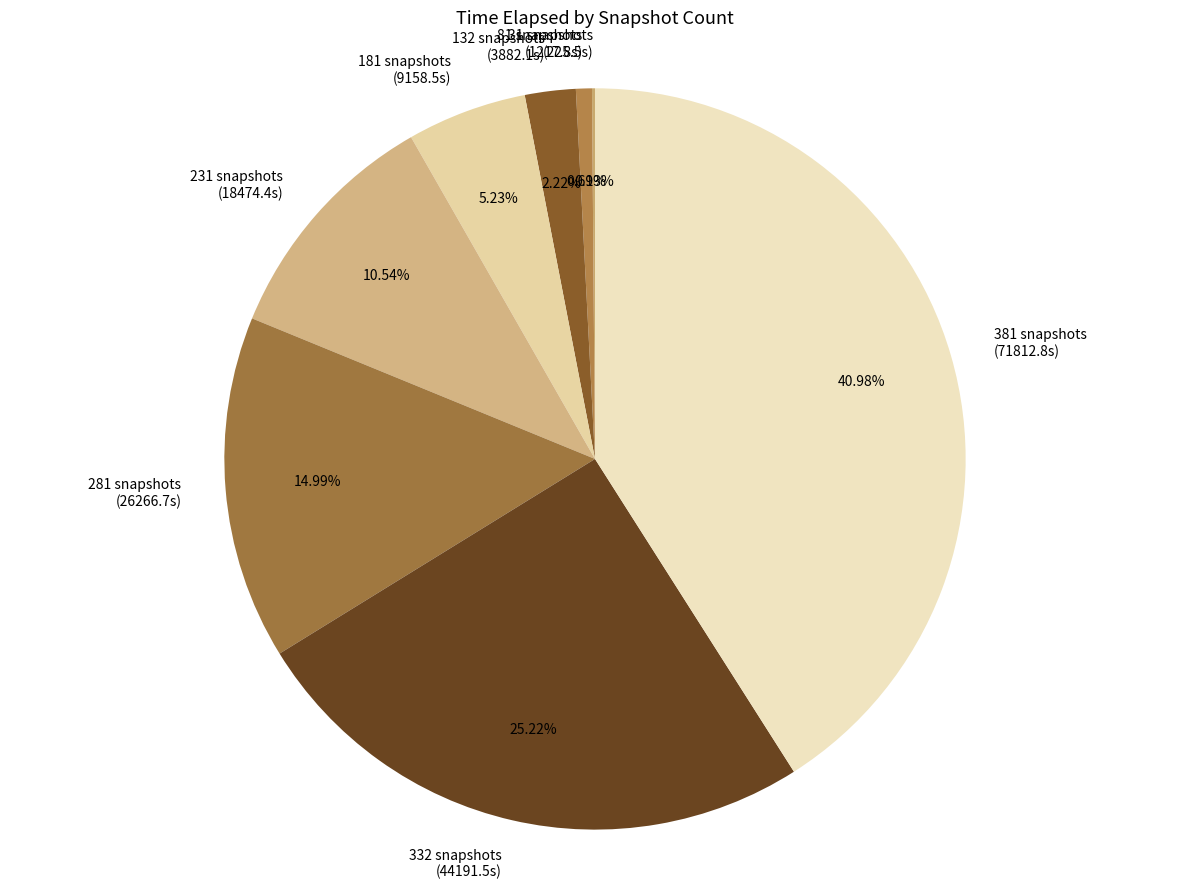

Does any single category account for the majority?

No